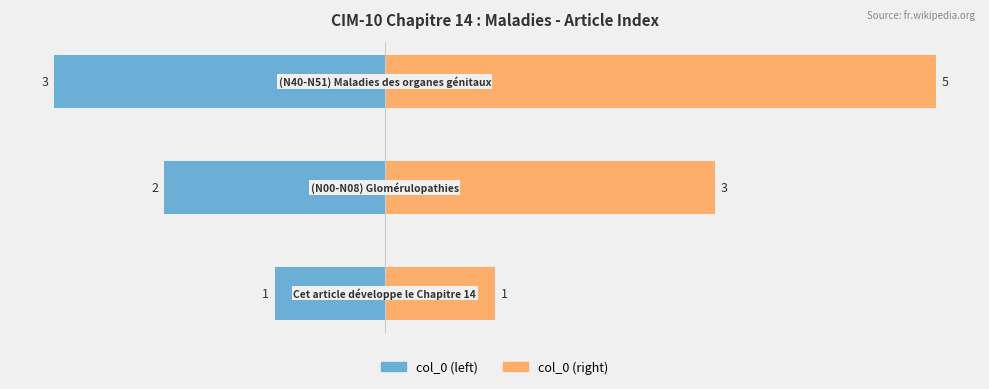

At 2, list the series in order from largest to smallest.

col_0 (right), col_0 (left)